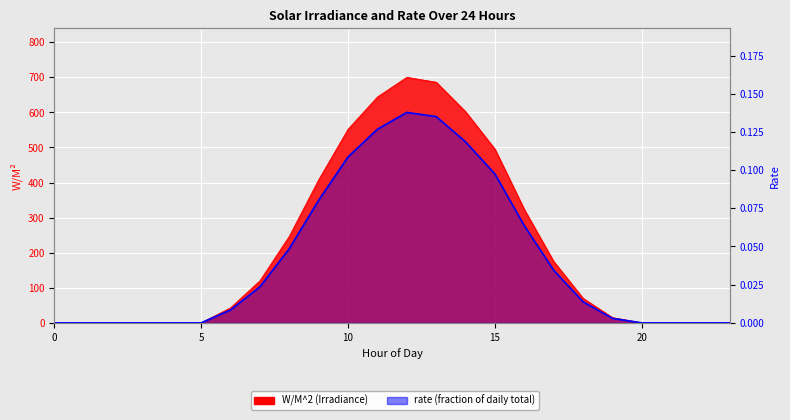

What are all the series names shown in the legend?

W/M^2, rate